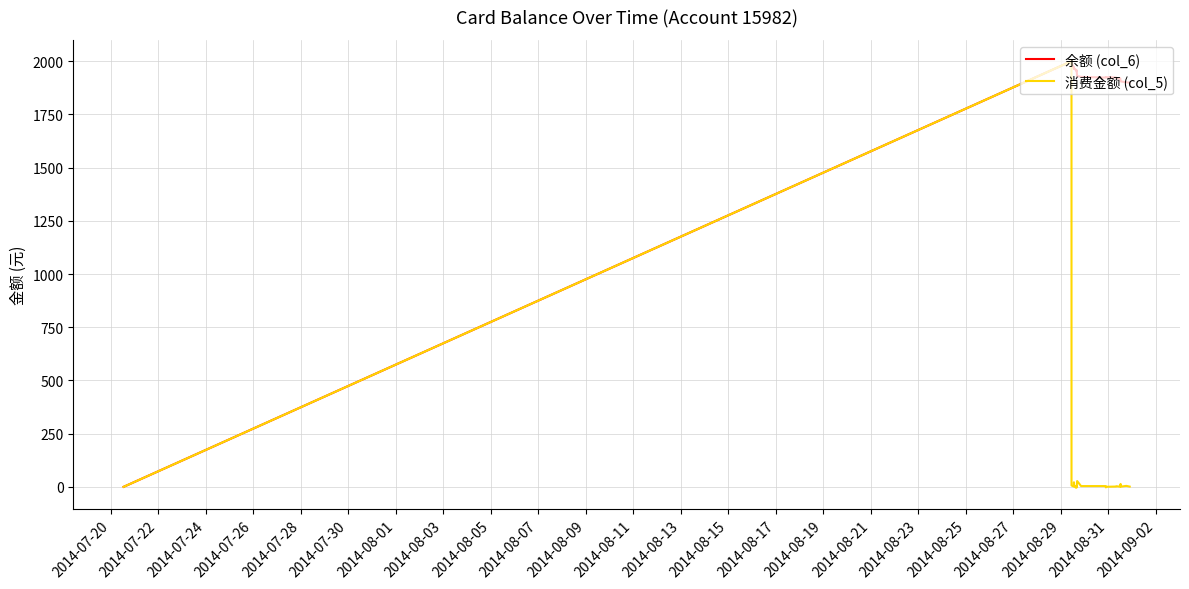

What are all the series names shown in the legend?

余额 (col_6), 消费金额 (col_5)